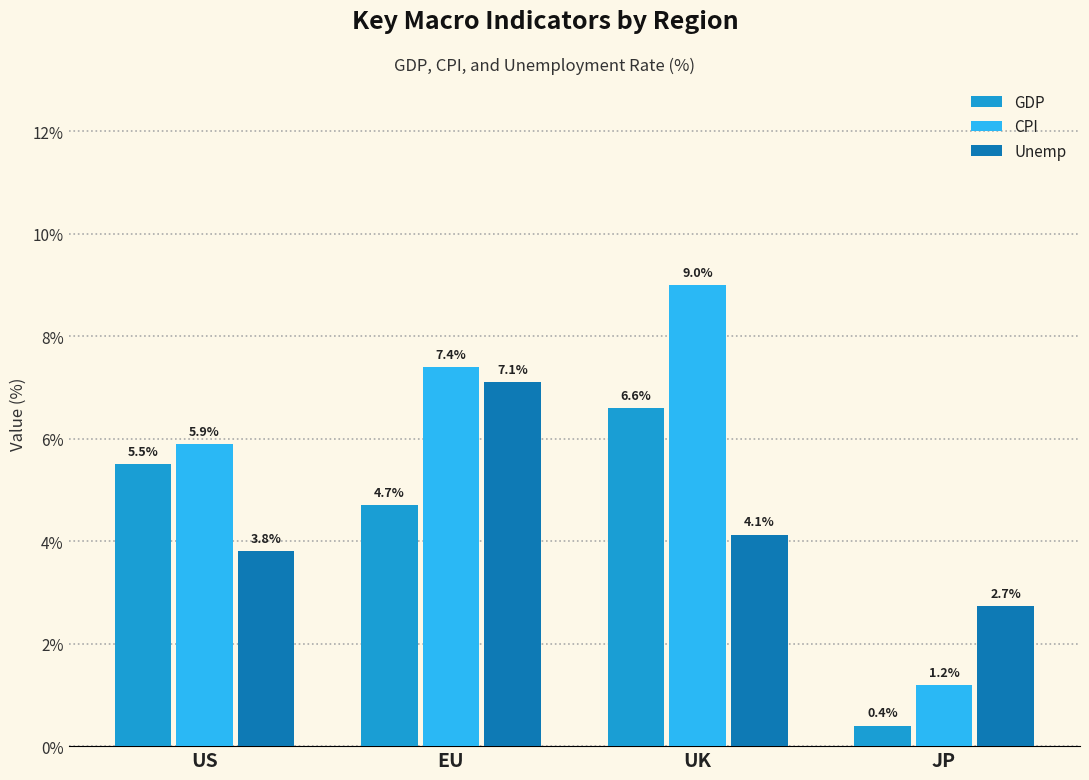

What is the maximum value shown in the chart?

9.0